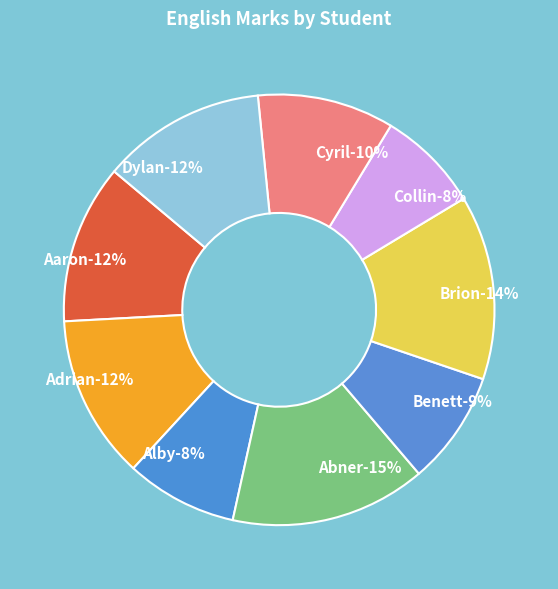

How many slices are in this pie chart?

9